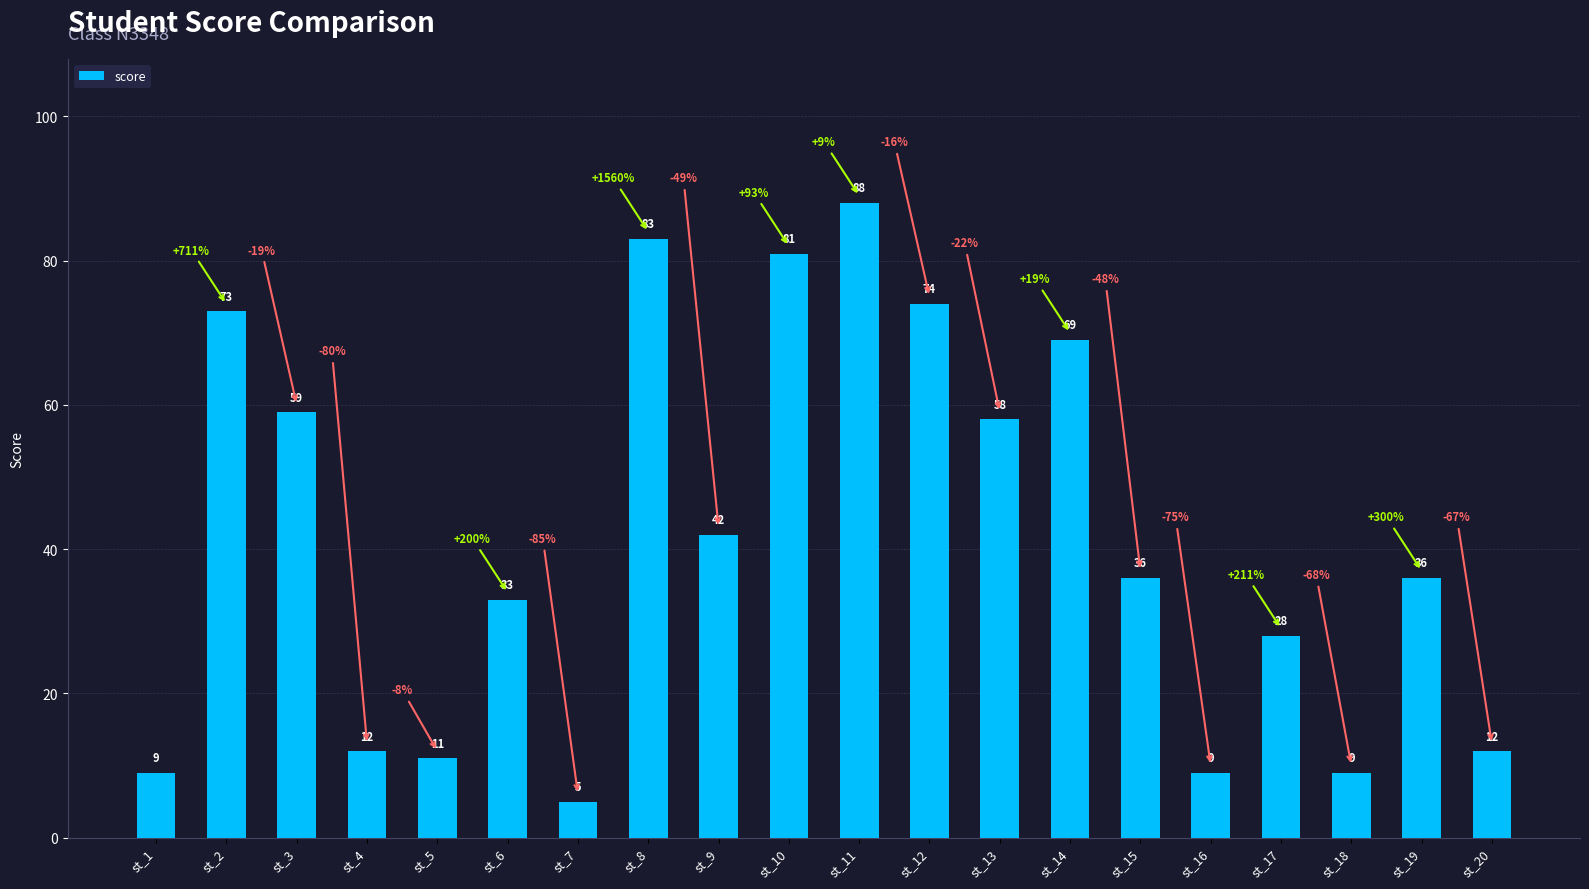

How many values are below 36?

9